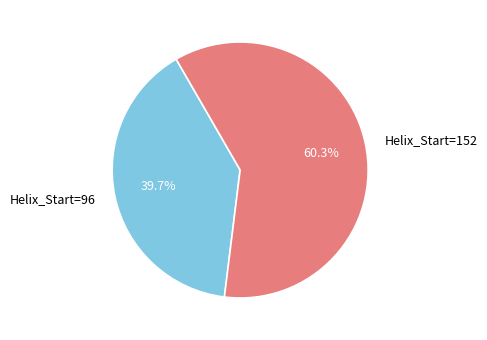

Which slice is the smallest?

Helix_Start=96